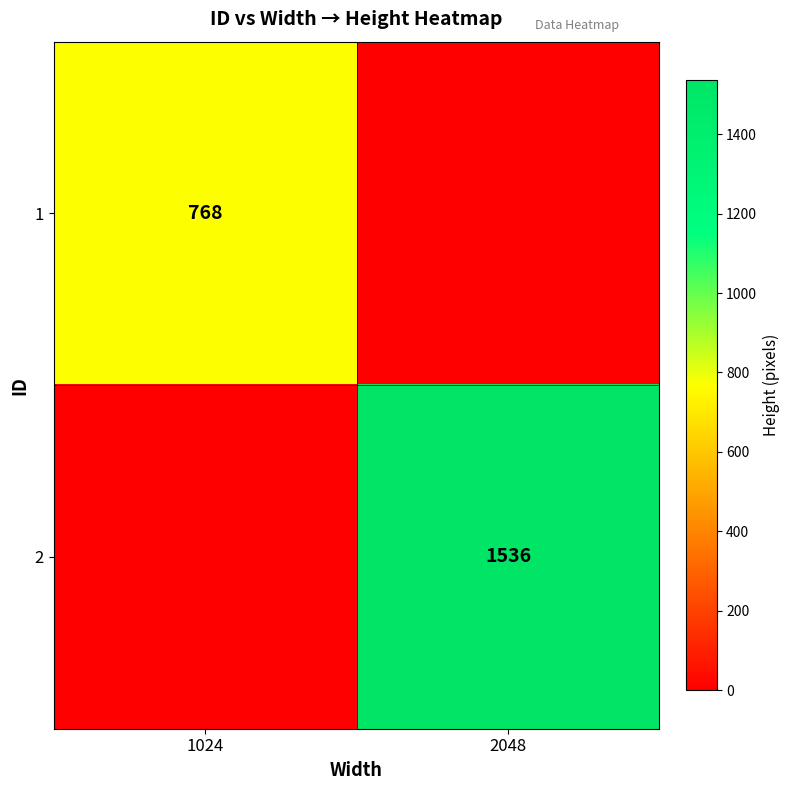

How many distinct data groups are displayed?

2